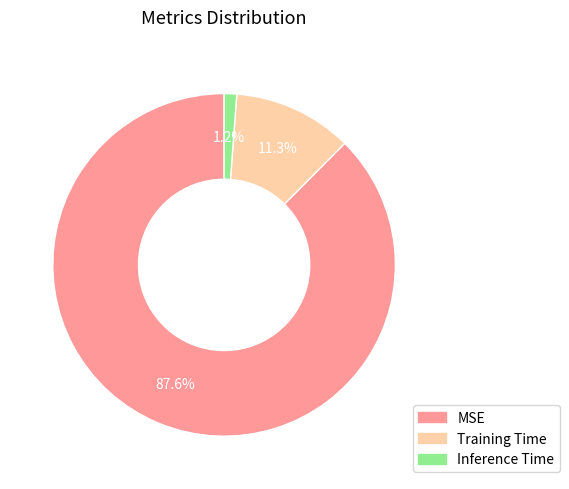

To the nearest percent, what is the difference between the Training Time and MSE slice percentages?

76%